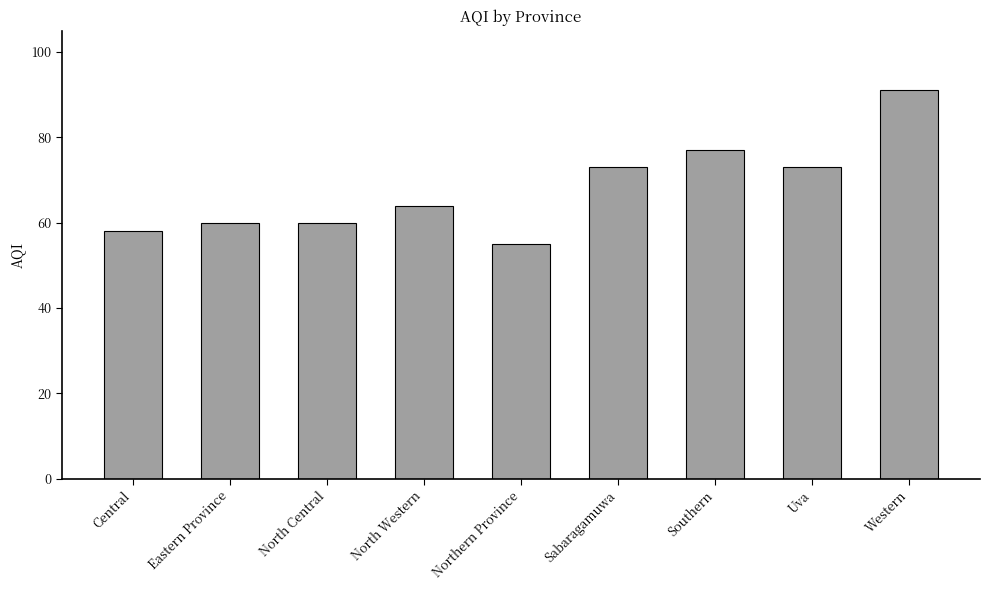

The value at Eastern Province is 60. True or false?

True